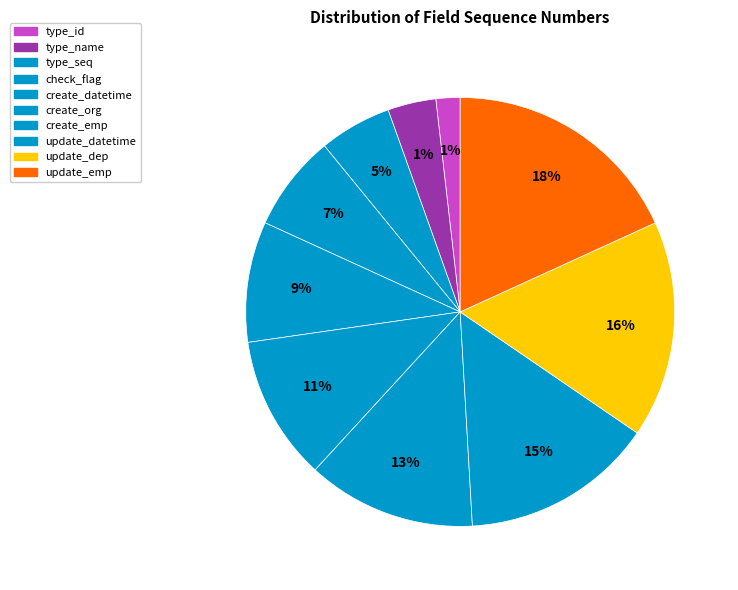

To the nearest percent, what percentage of the pie is type_seq?

5%